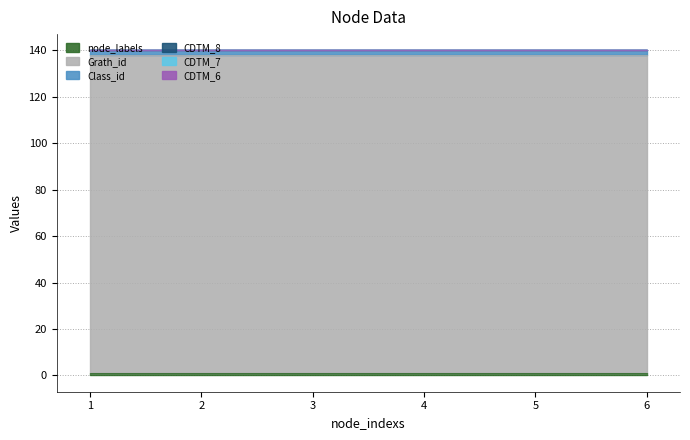

Rank the series by their maximum value, from highest to lowest.

Grath_id, Class_id, node_labels, CDTM_8, CDTM_7, CDTM_6